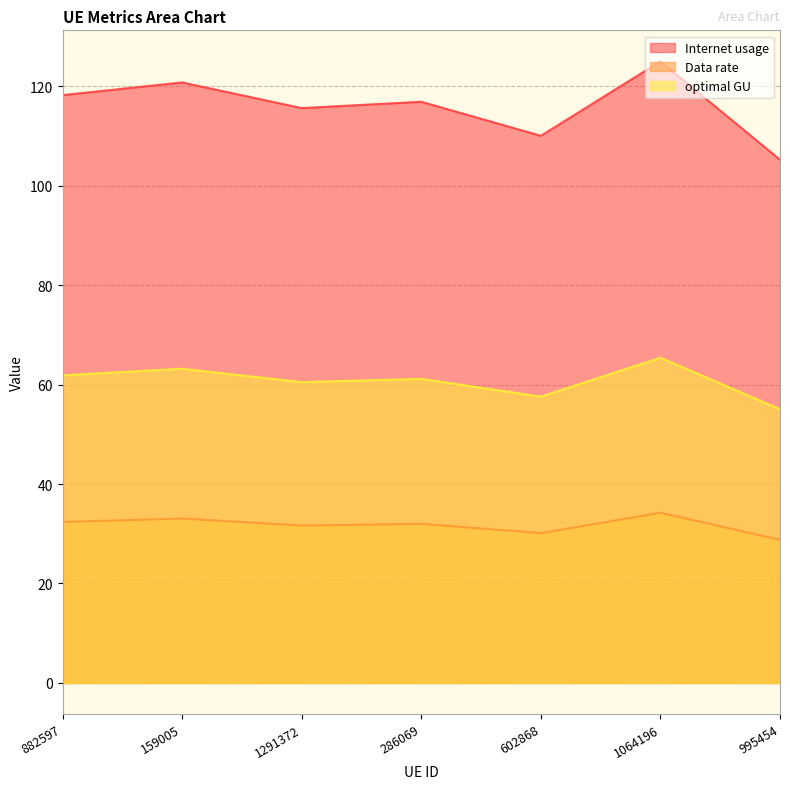

What is the difference between the optimal GU values at 995454 and 602868?

2.5